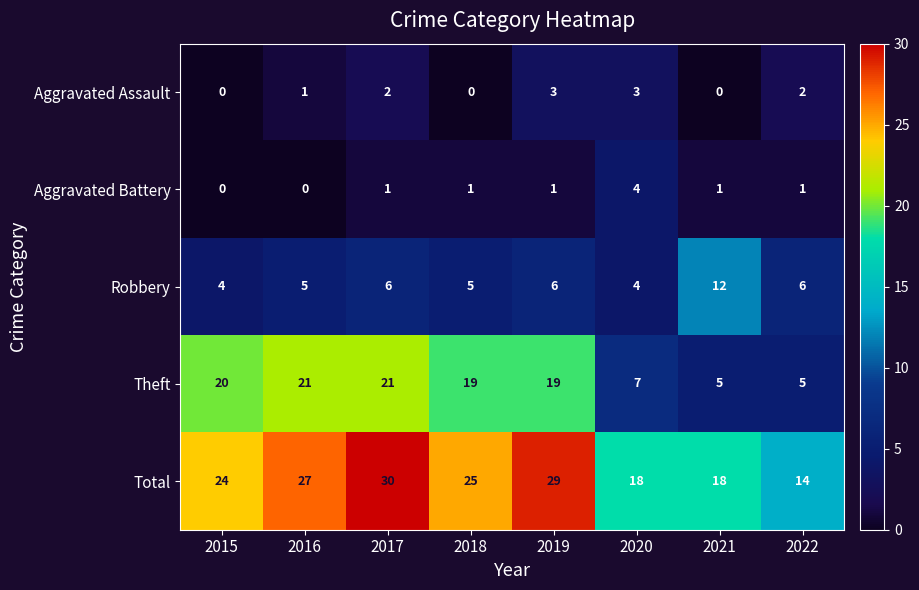

What is the difference between the highest and lowest values at 2016?

27